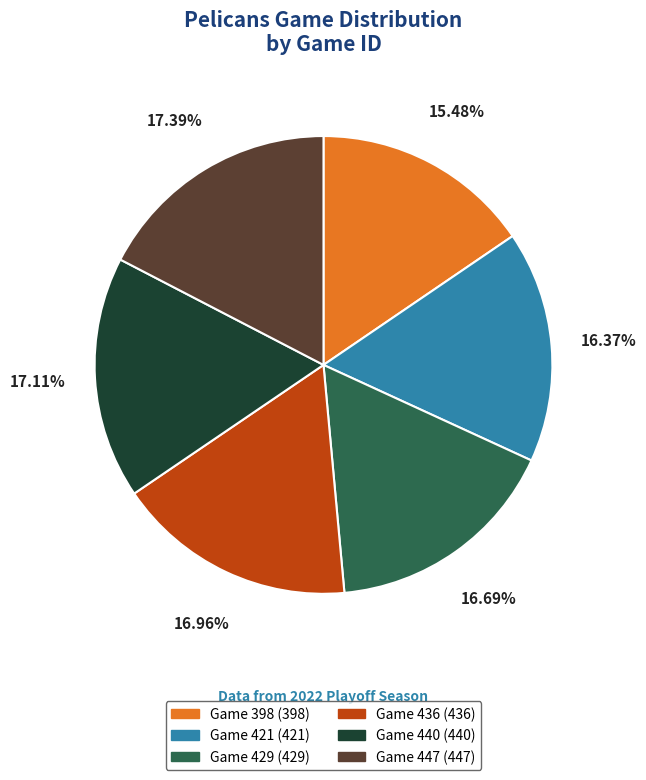

The Game 447 slice represents 17% of the pie. True or false?

True